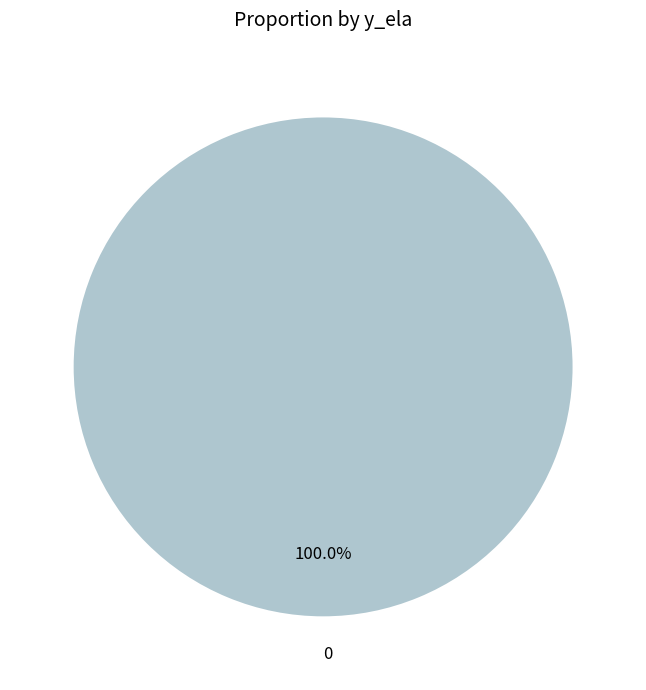

Rank the categories by value from highest to lowest.

0